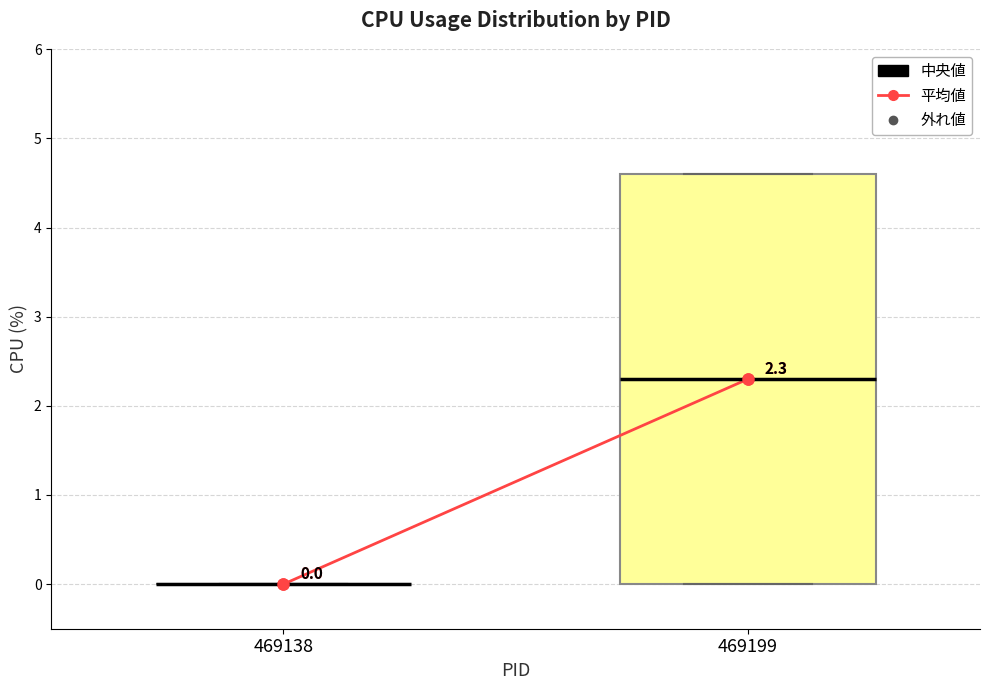

Which box is the tallest, from its lower edge to its upper edge?

469199